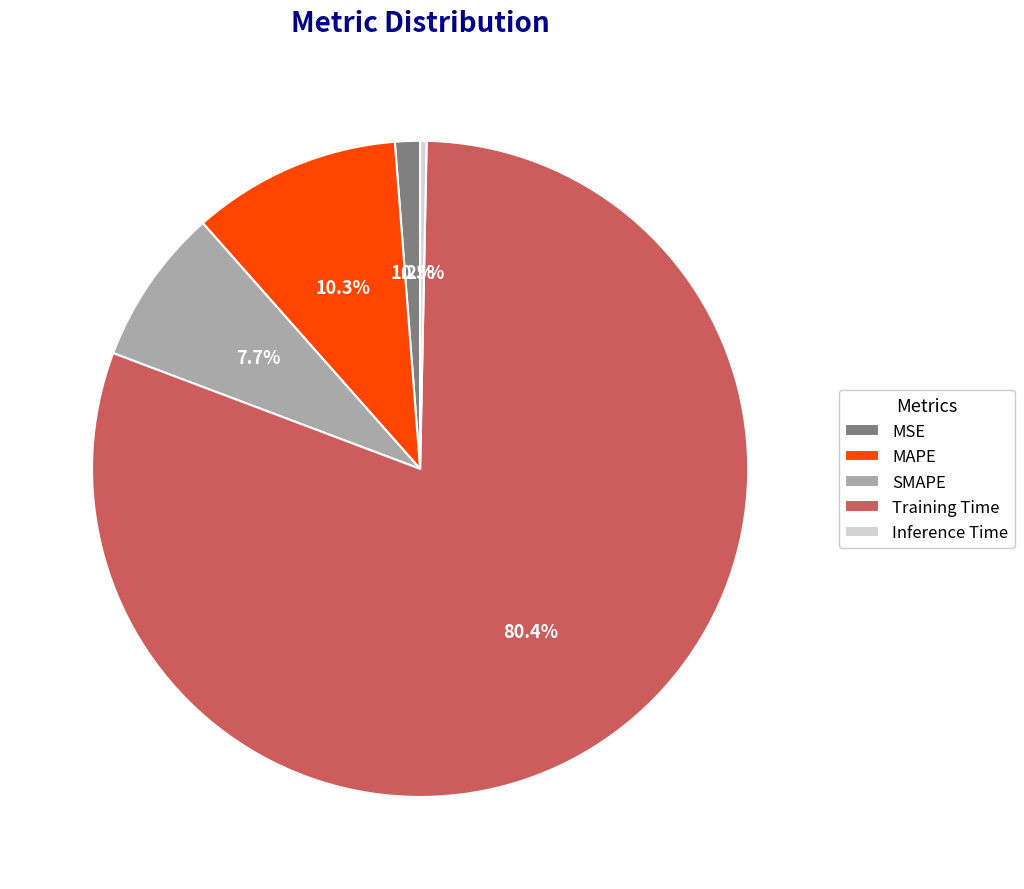

Does Training Time account for over 50% of the chart?

Yes